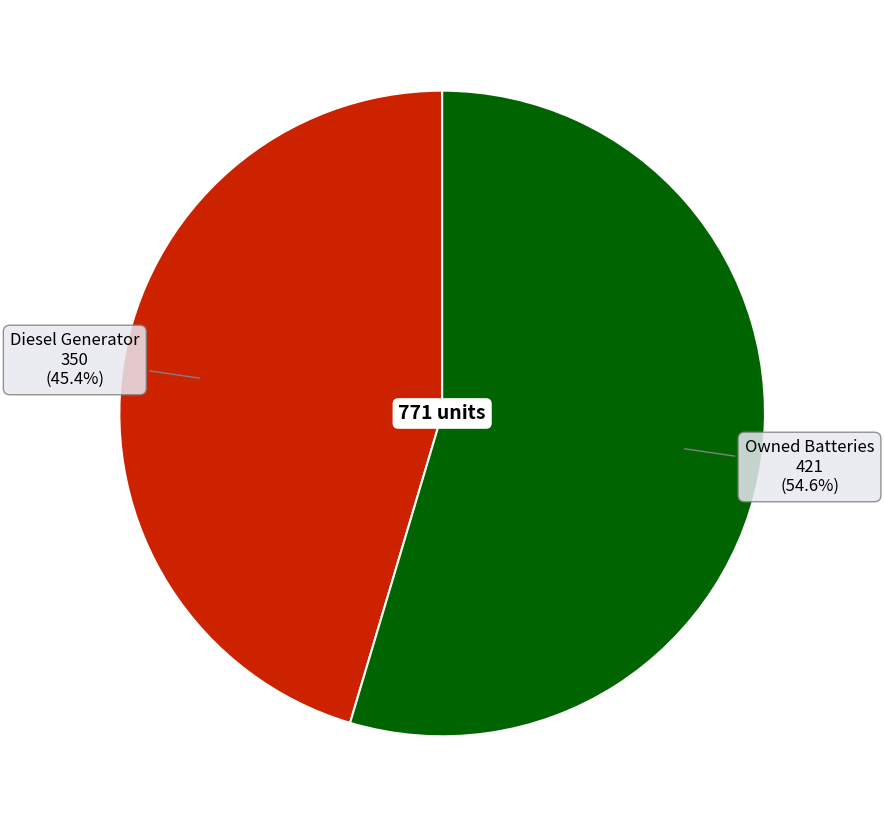

Count the number of slices in the pie.

2